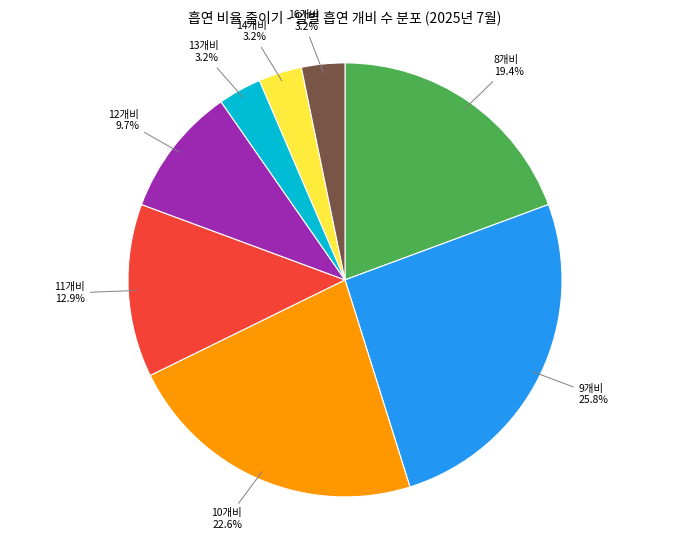

Do 10개비 and 12개비 together represent more than half of the pie?

No